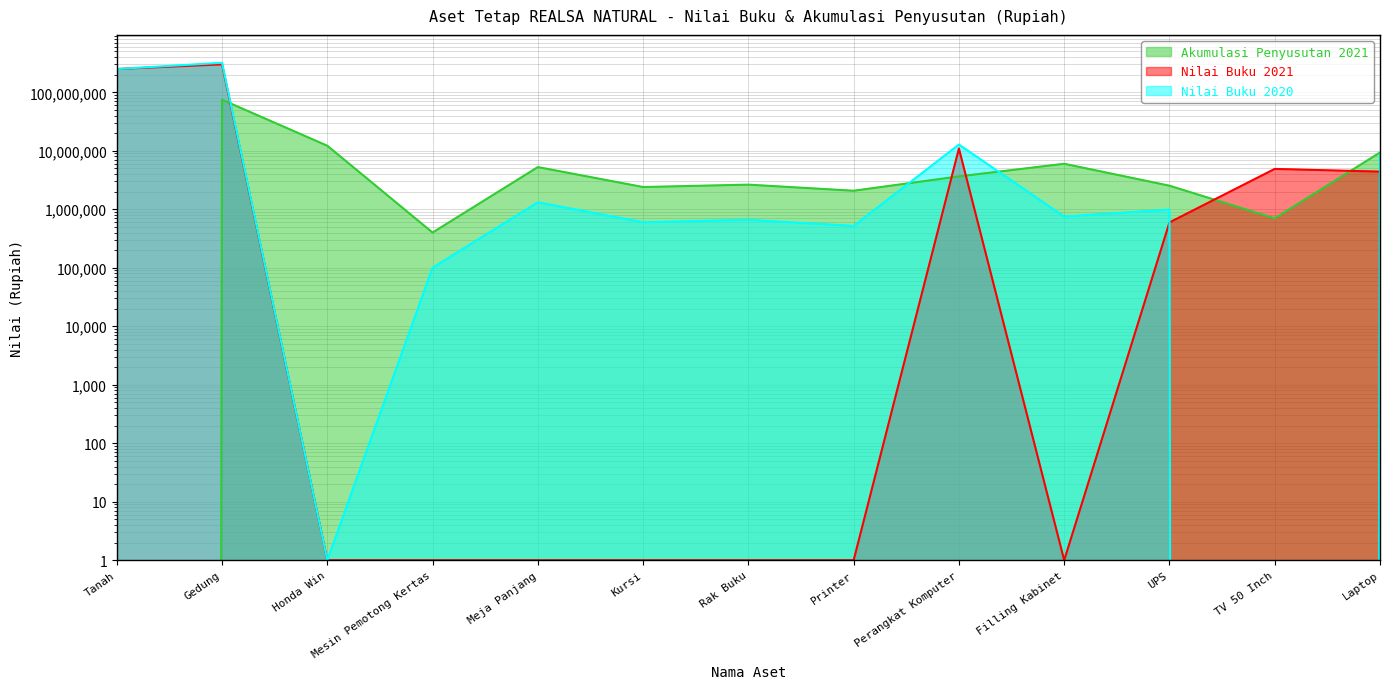

How many values in the Akumulasi Penyusutan 2021 series are below 2636999?

6